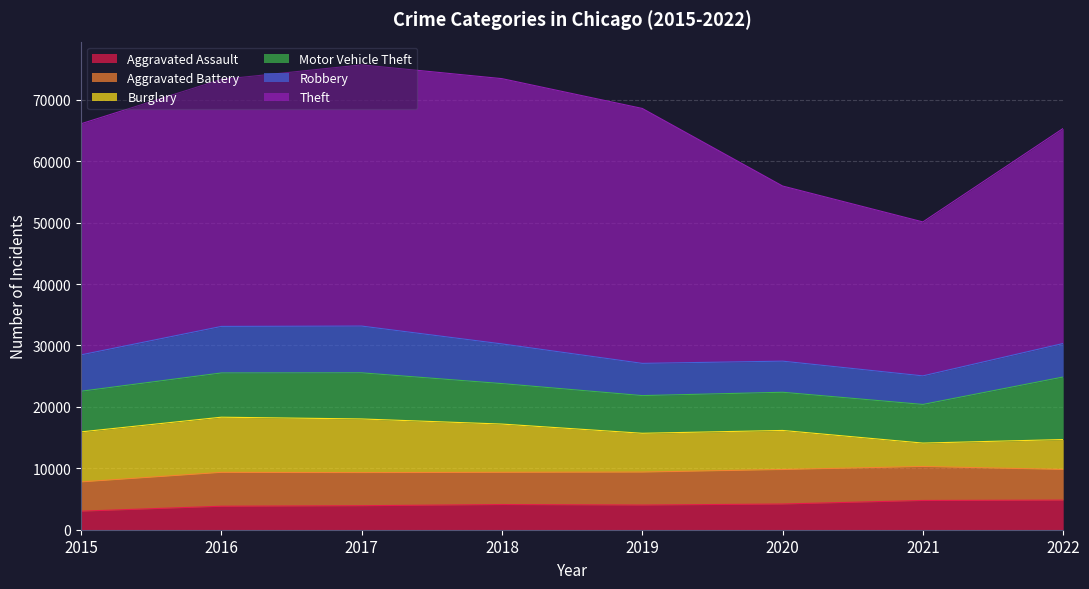

True or false: Aggravated Battery has more than 2 points higher than both neighbors.

False